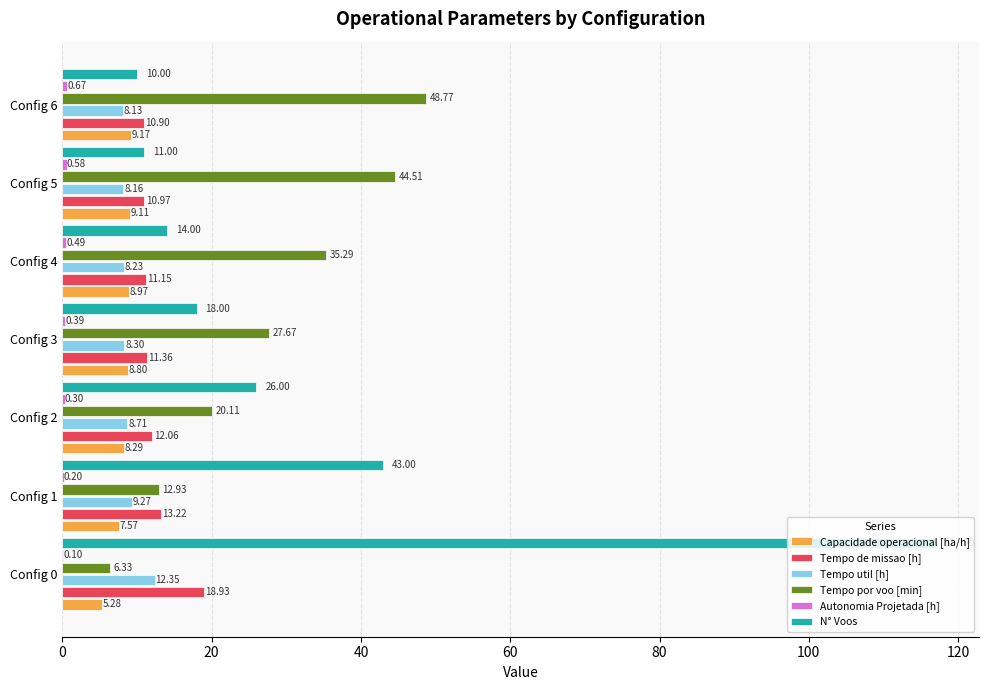

What is the greatest value displayed?

117.0